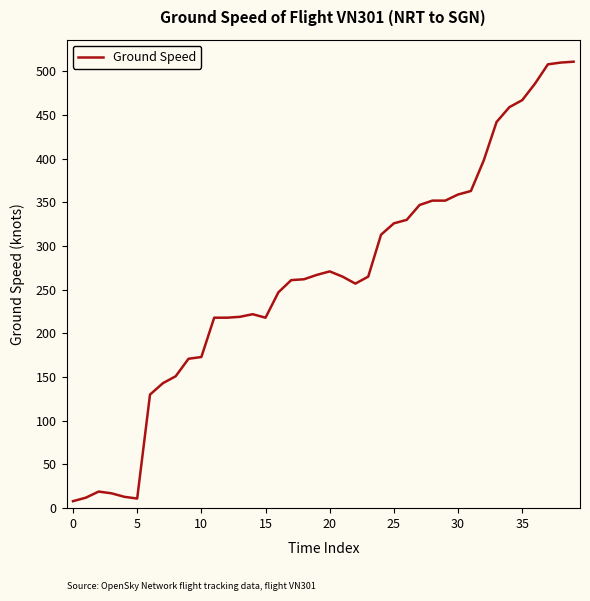

What is the maximum value shown in the chart?

511